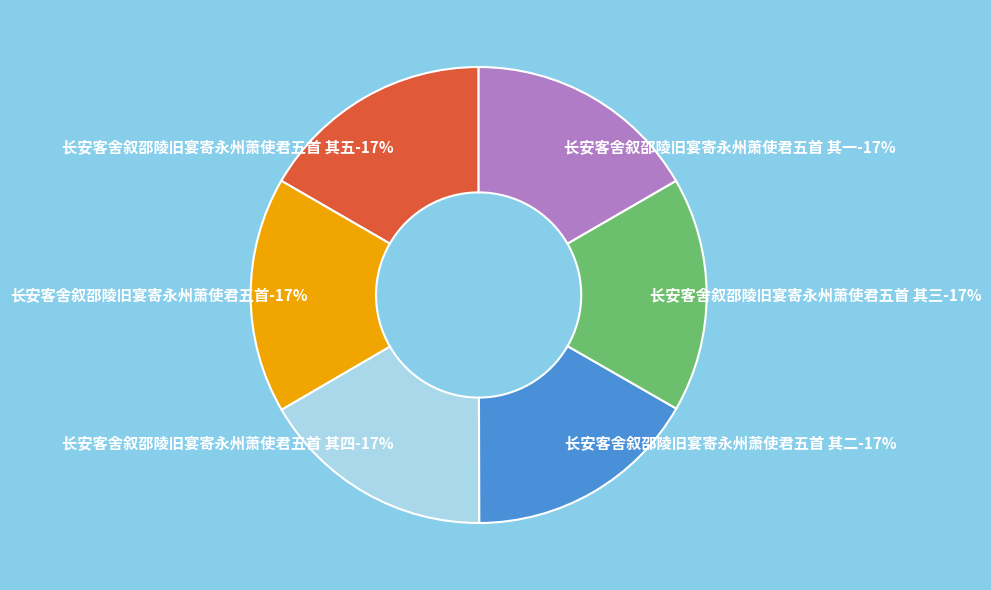

Is it true that 长安客舍叙邵陵旧宴寄永州萧使君五首 其二 is 5% of the pie?

False